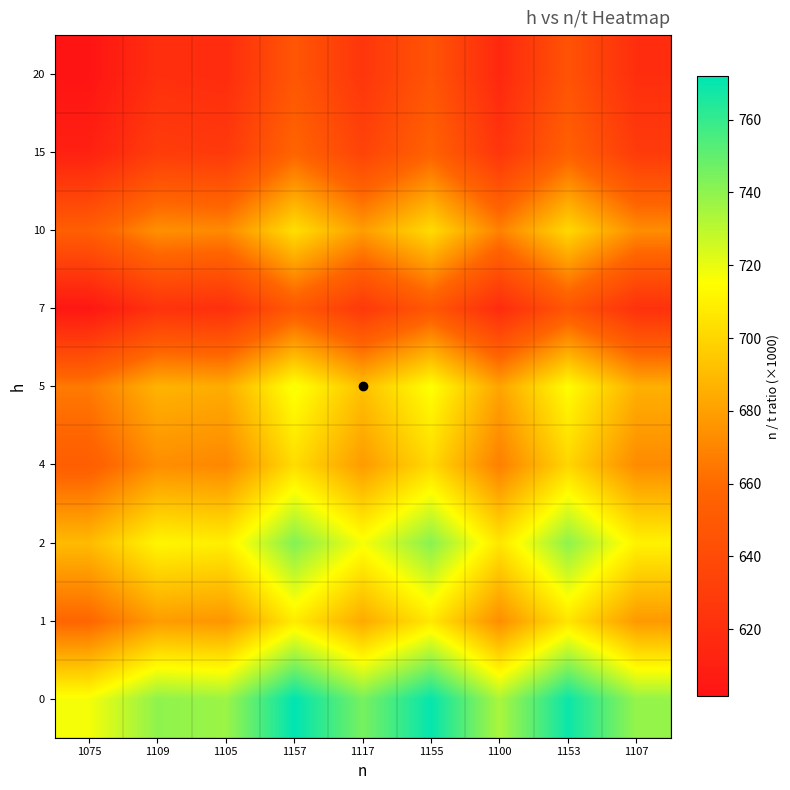

What is the spread (max minus min) of values at 1117?

120.1